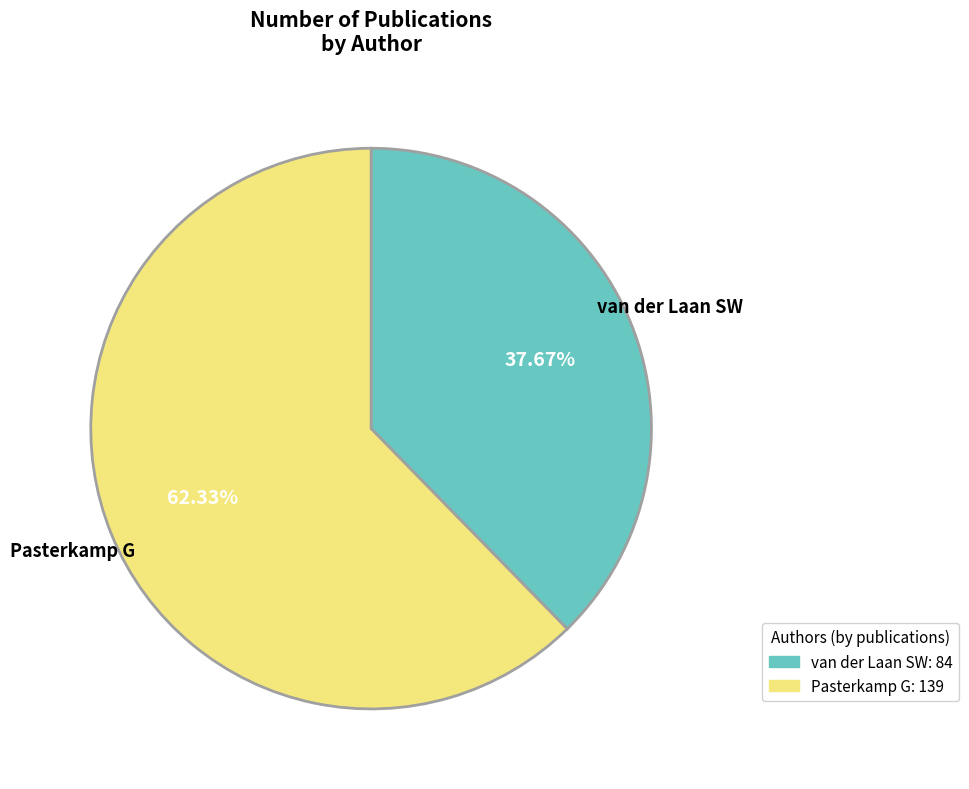

How many segments does this pie chart have?

2